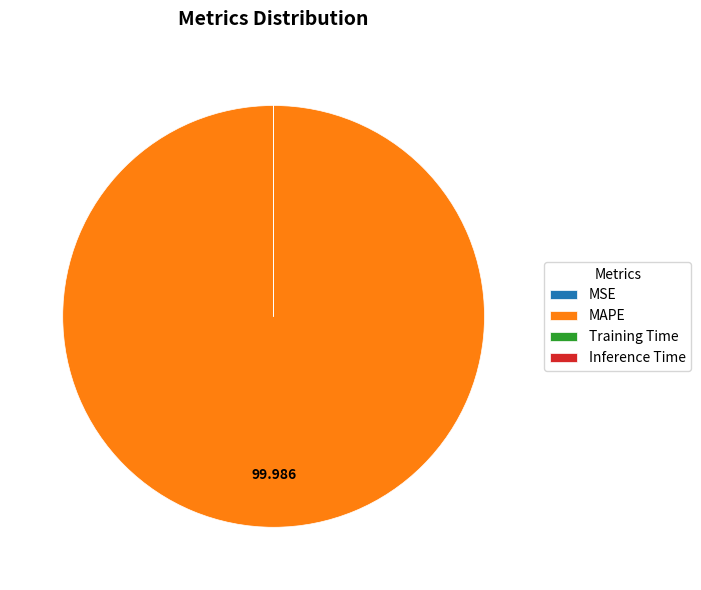

What is the largest slice in the pie chart?

MAPE